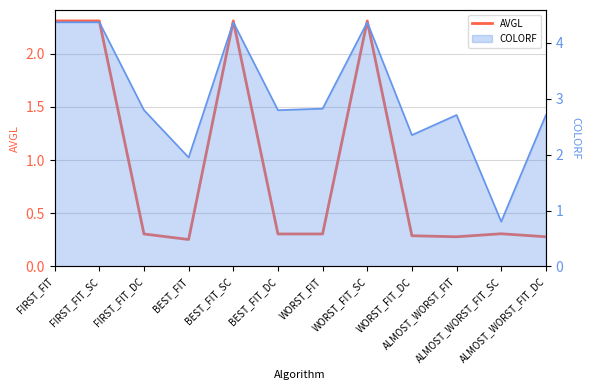

Which label corresponds to the largest value in the chart?

FIRST_FIT